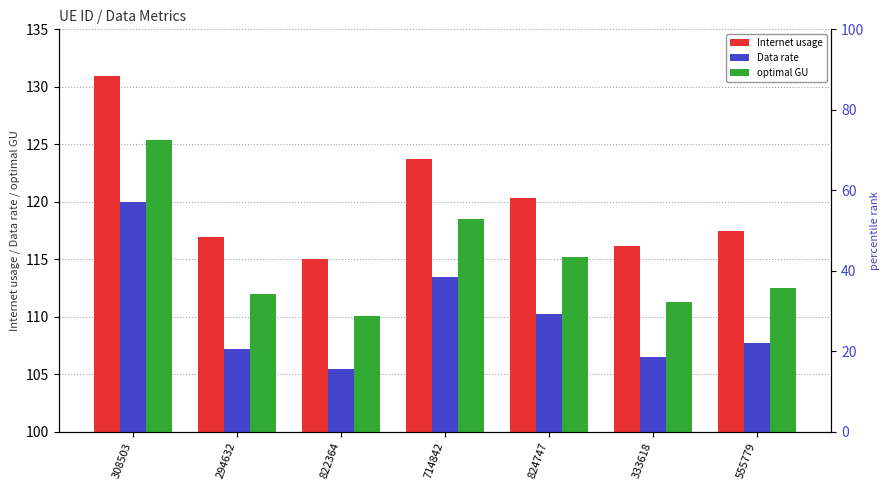

Which series has the widest spread of values?

Internet usage